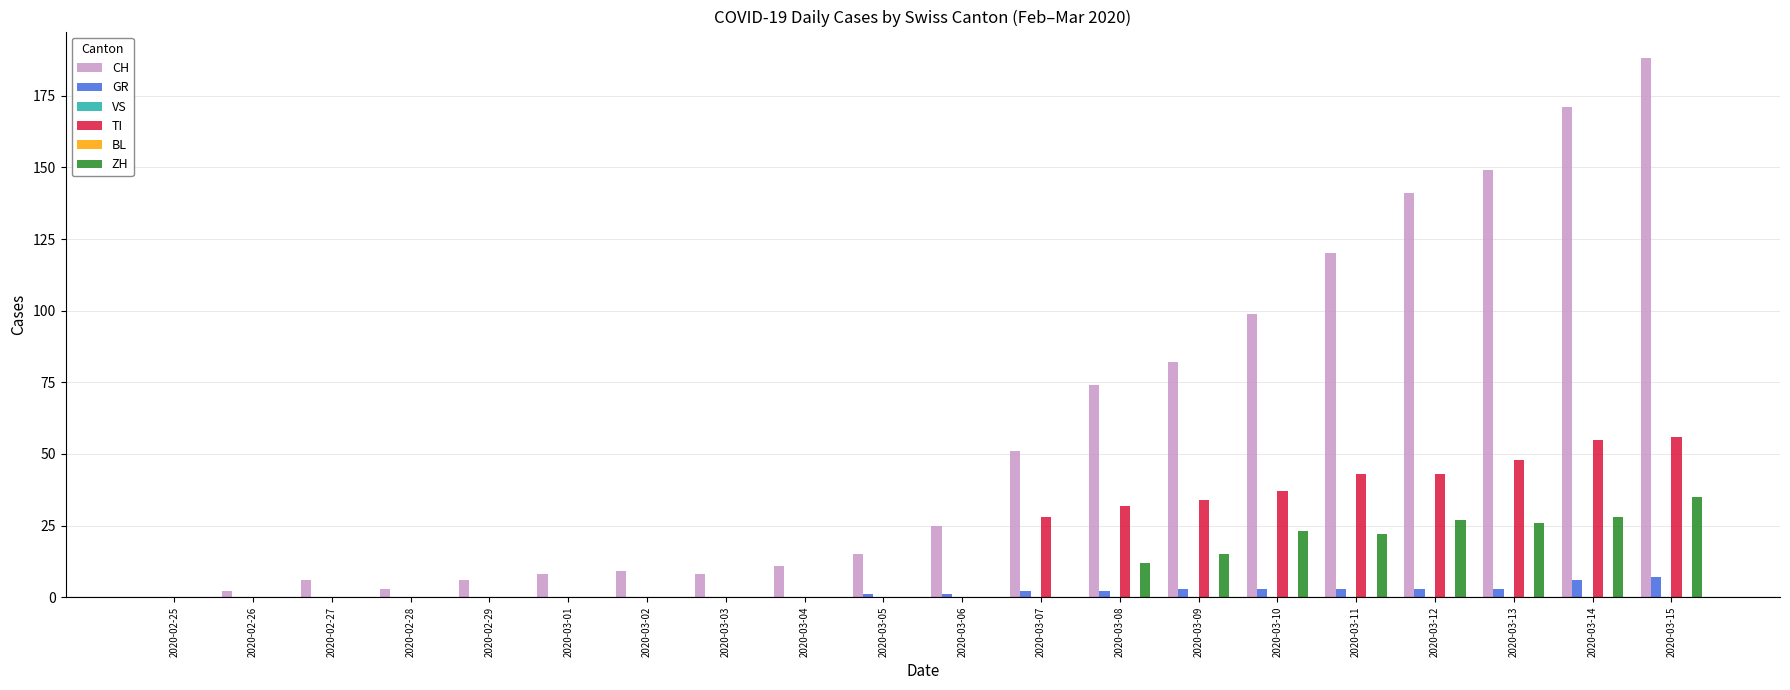

Which series has the widest spread of values?

CH